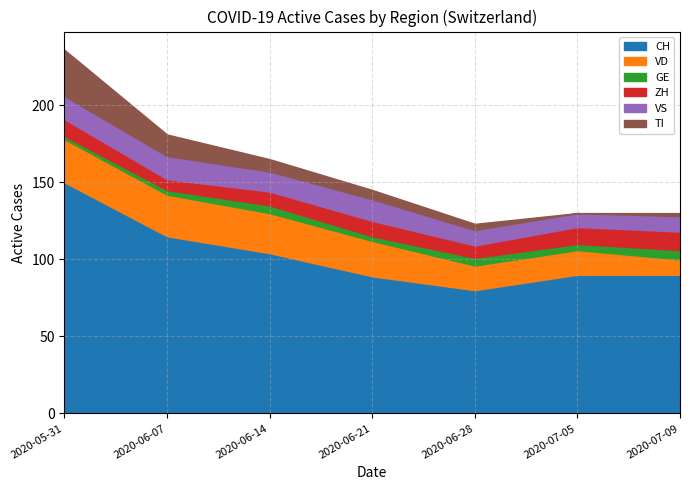

Rank the series at 2020-06-28 from lowest to highest value.

TI, GE, ZH, VS, VD, CH